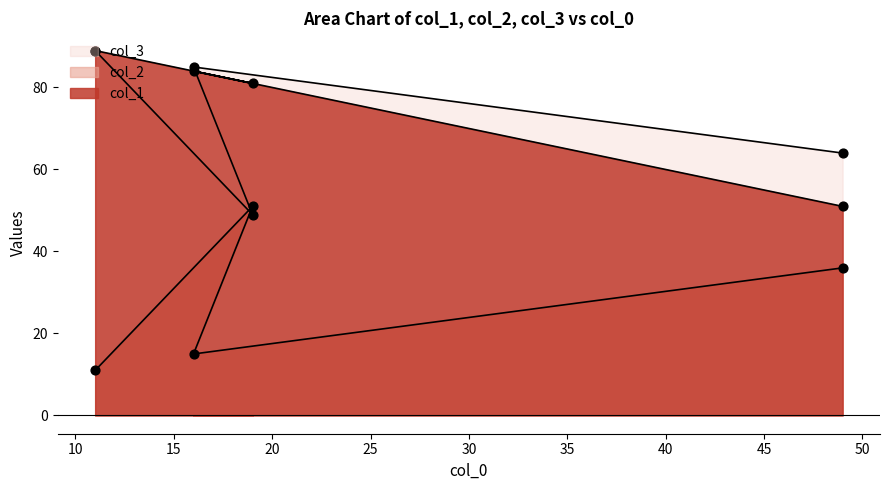

Which series has the largest Y range (max minus min)?

col_2